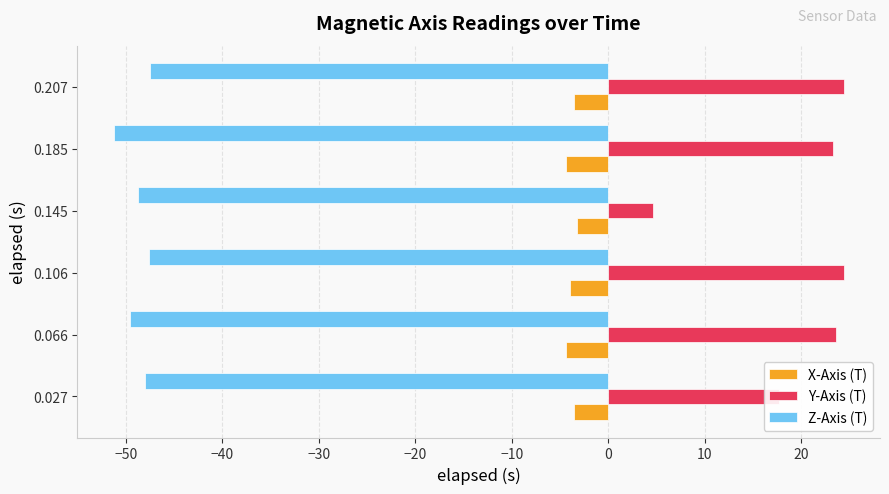

Count the number of categories in the chart.

6